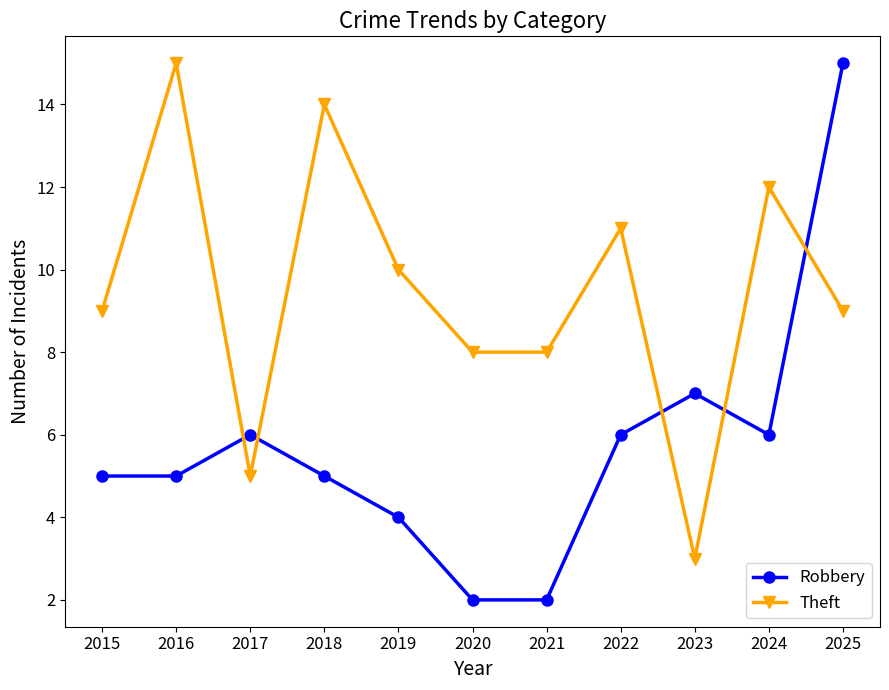

At which label does Theft reach its minimum?

2023